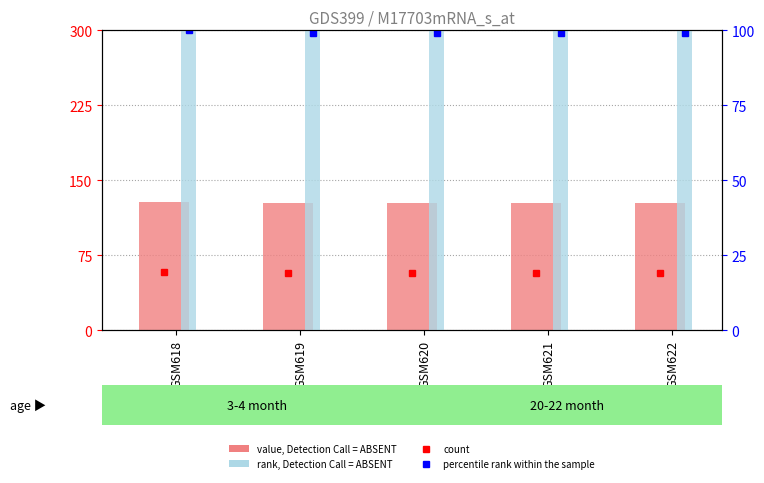

The value, Detection Call = ABSENT series shows 175.3 at GSM619. True or false?

False